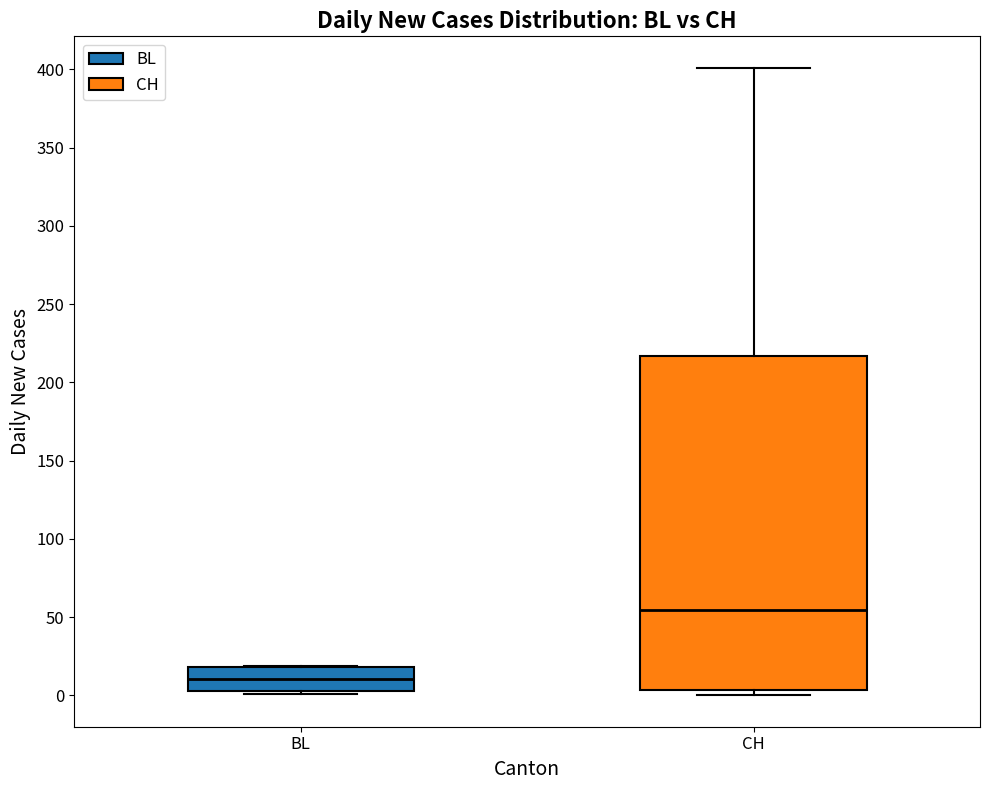

Which box has the lowest median line?

BL